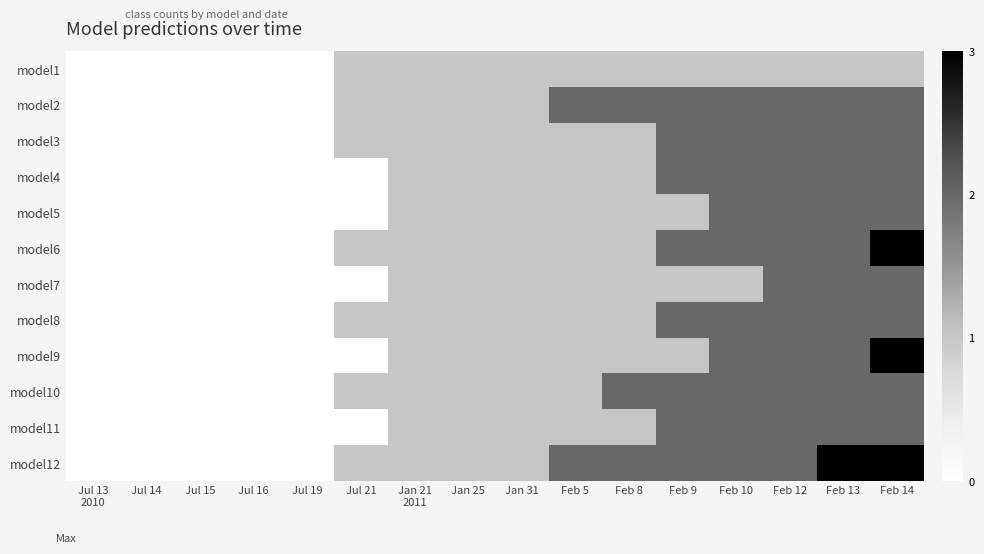

Between Jul 14 and Feb 9, which is larger?

Feb 9